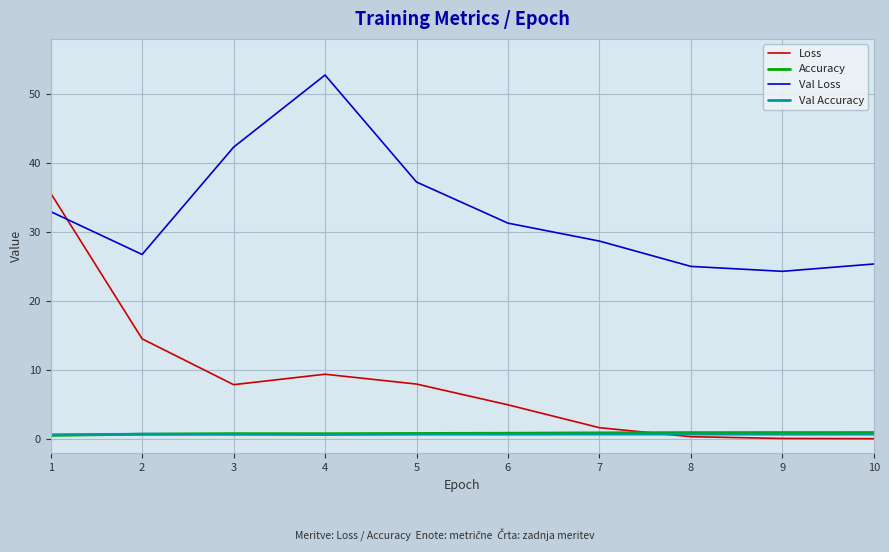

Which series changed the most between 1 and 7?

Loss